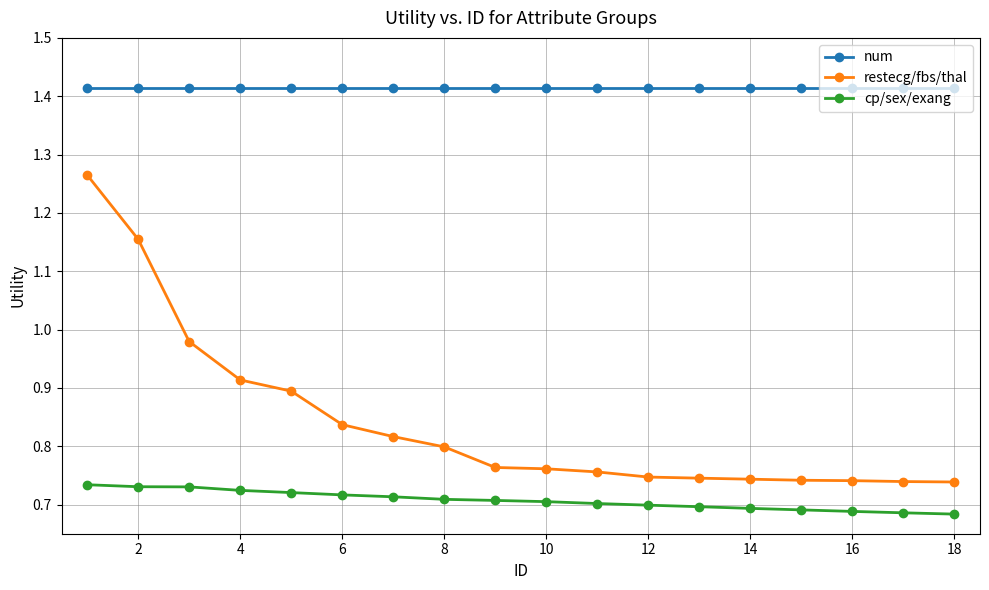

At how many categories does at least one series exceed 1?

18